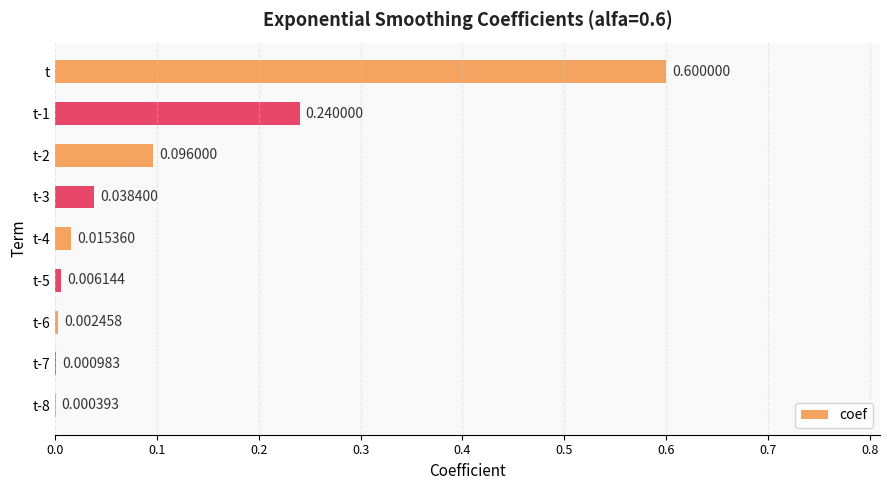

What is the change in value from t-8 to t-1?

+0.2